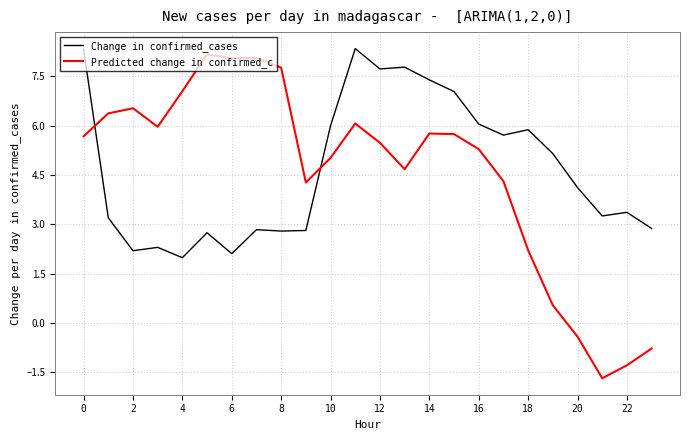

What is the greatest value displayed?

8.3